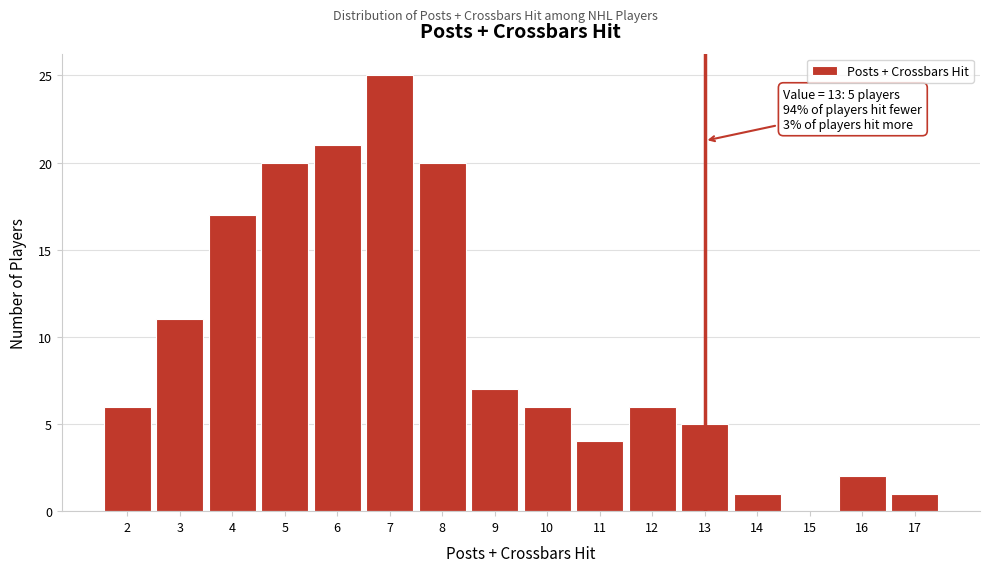

Over which range of the x-axis is the bar tallest?

6.5 to 7.5